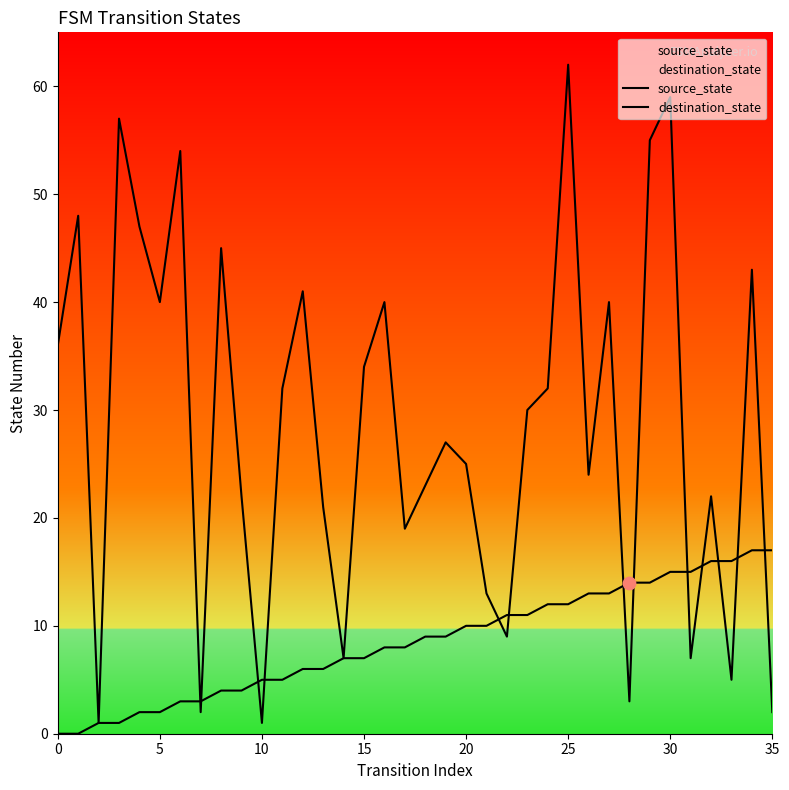

What are all the series names shown in the legend?

source_state, destination_state